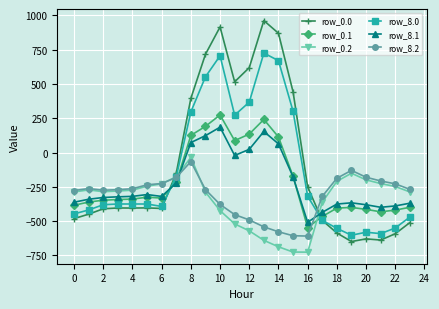

What is the value of the row_0.0 point at the 4th from the left?

-404.4